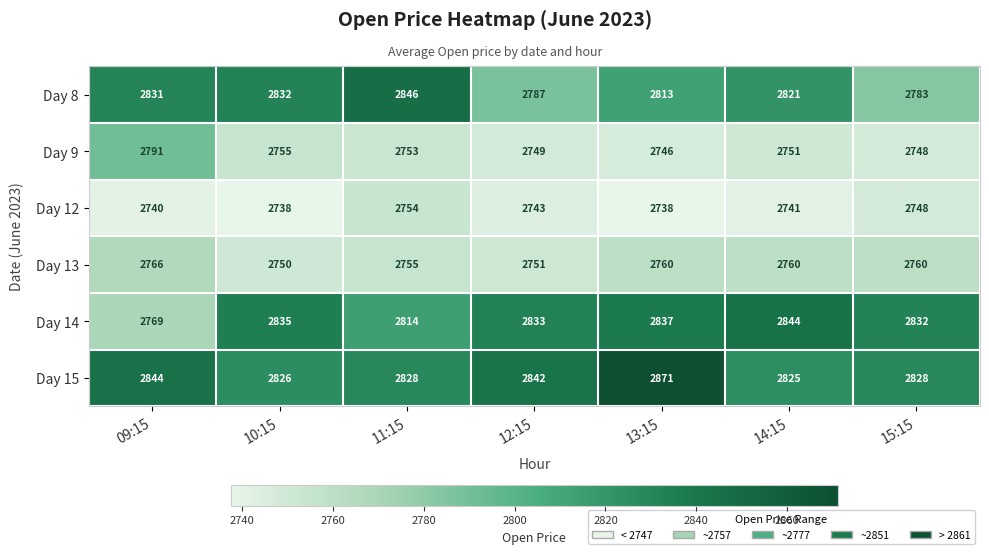

True or false: Day 9 has a value of 3780 at 15:15.

False